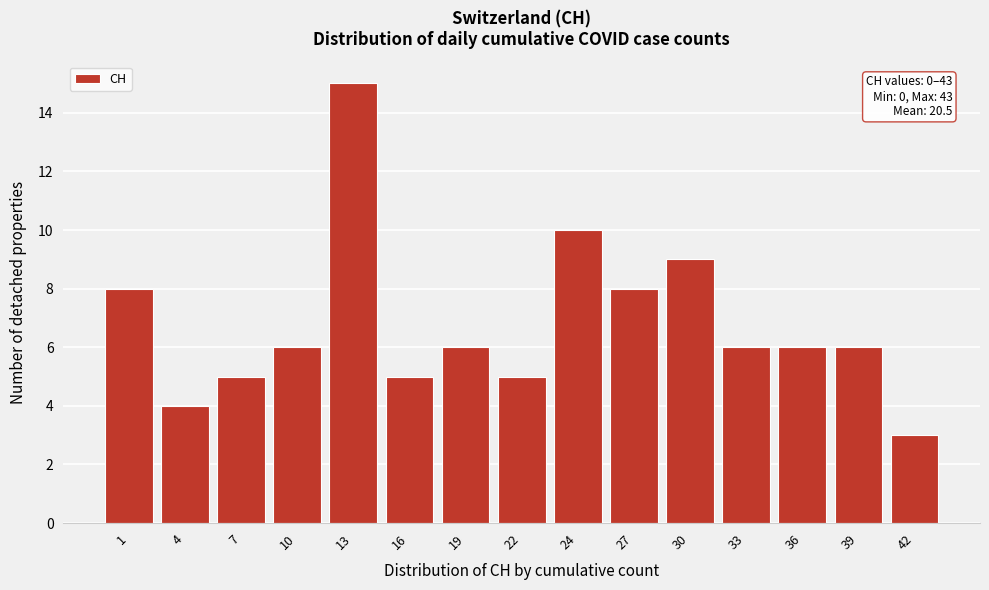

Reading left to right, extract all data points from this chart.

1=8	4=4	7=5	10=6	13=15	16=5	19=6	22=5	24=10	27=8	30=9	33=6	36=6	39=6	42=3